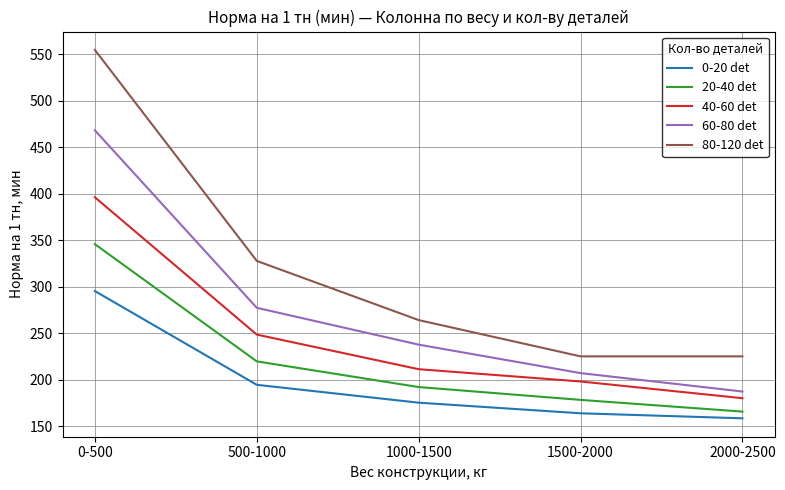

True or false: 80-120 det has more than 1 points higher than both neighbors.

False